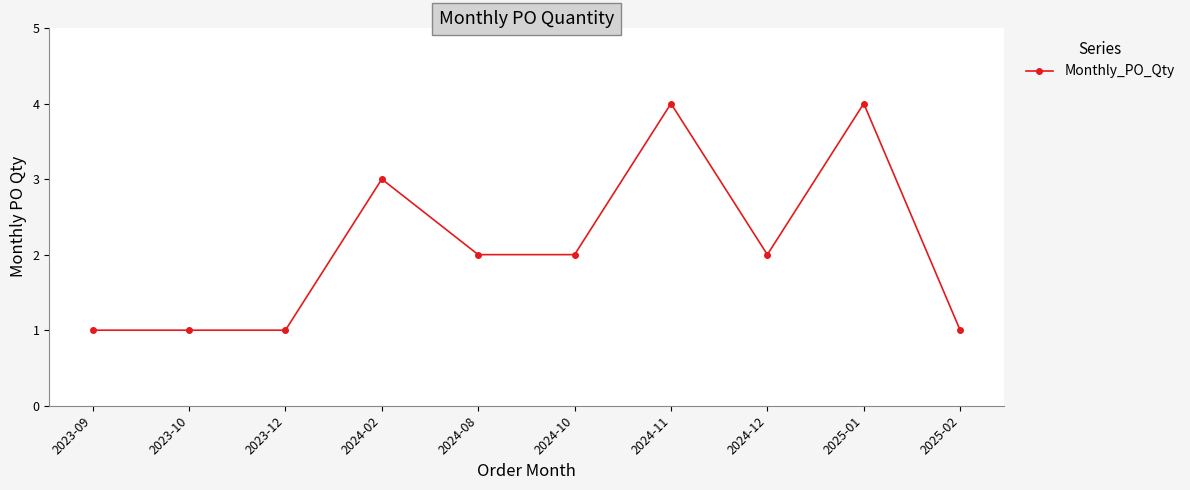

True or false: the data shows 2 at 2023-10.

False